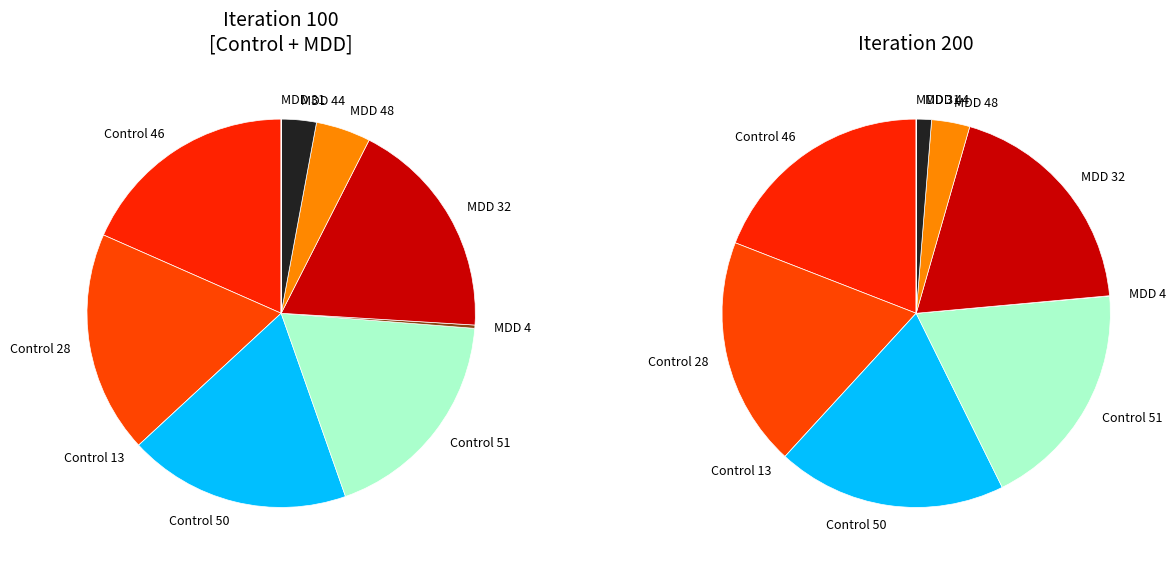

To the nearest percent, what is the average slice percentage?

10%